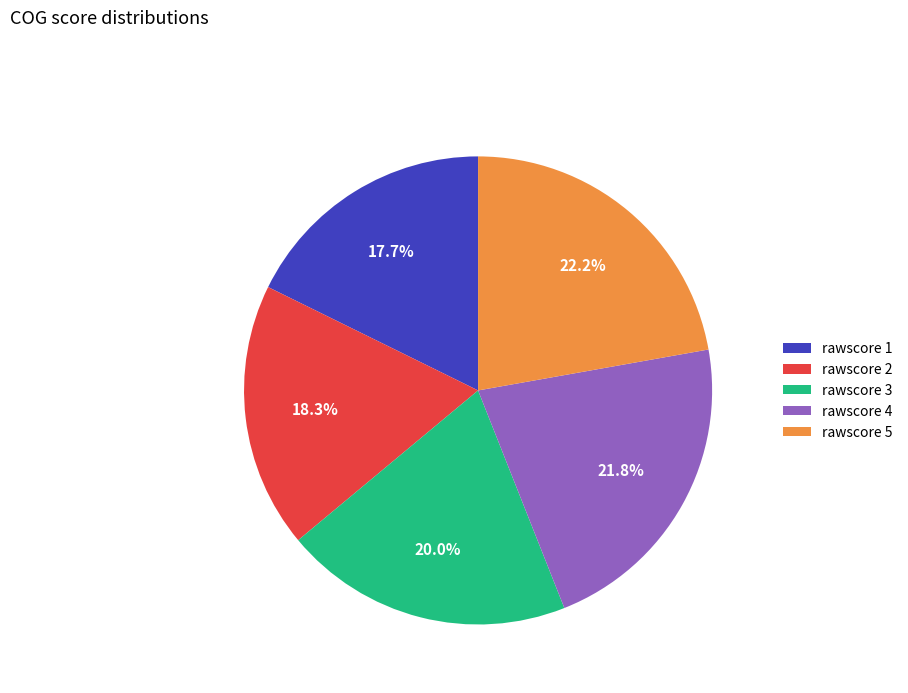

How many slices are in this pie chart?

5